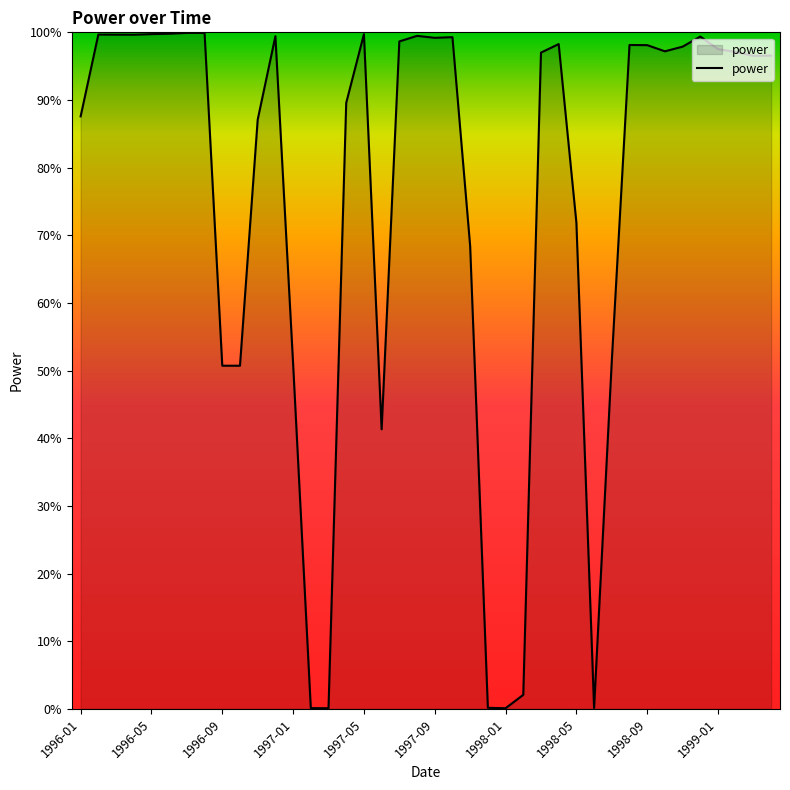

How many points are lower than both their immediate neighbors (excluding endpoints)?

8